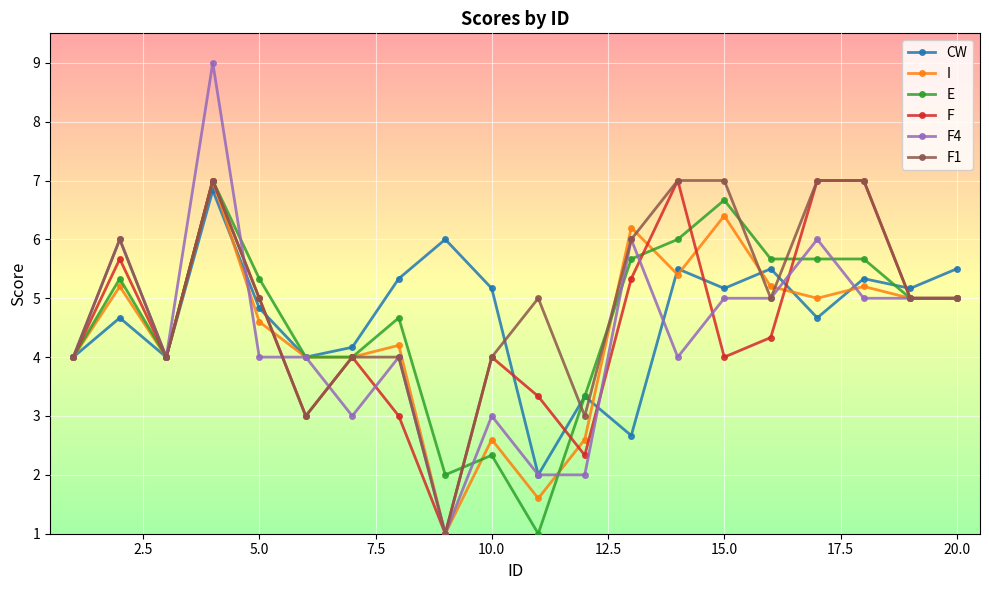

What is the value of the E point at the 12th from the left?

3.3